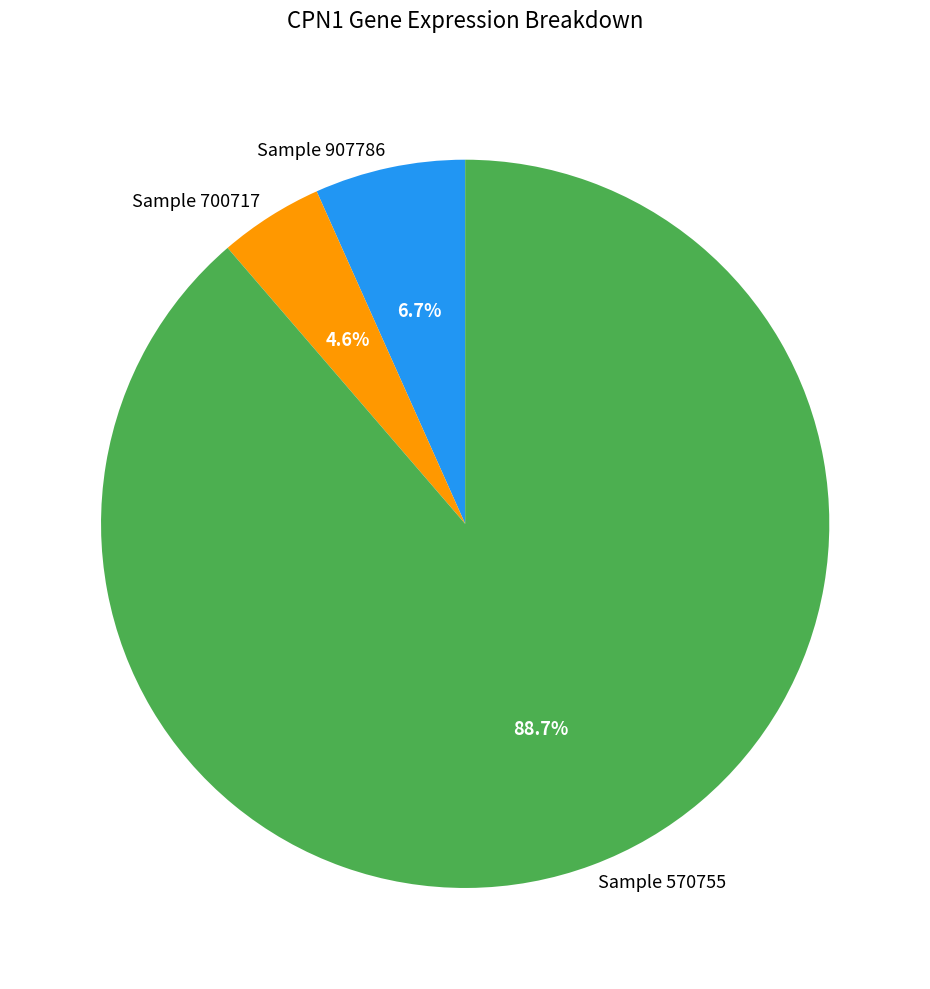

Is there a majority slice in this chart?

Yes